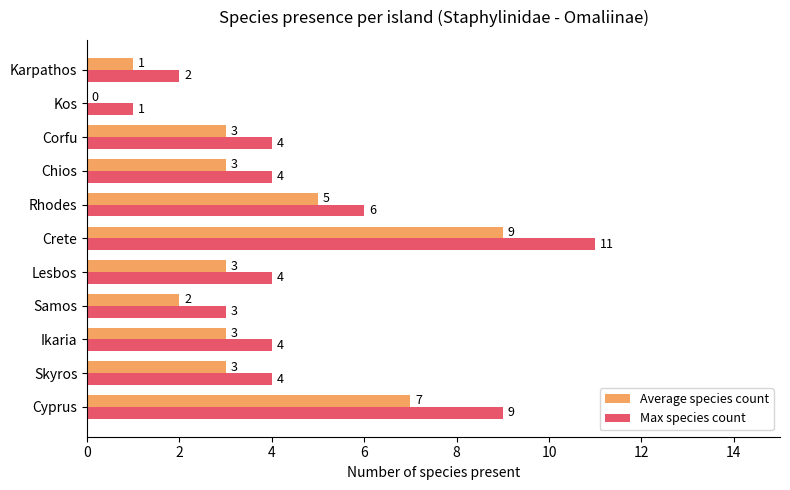

Count the number of categories in the chart.

11